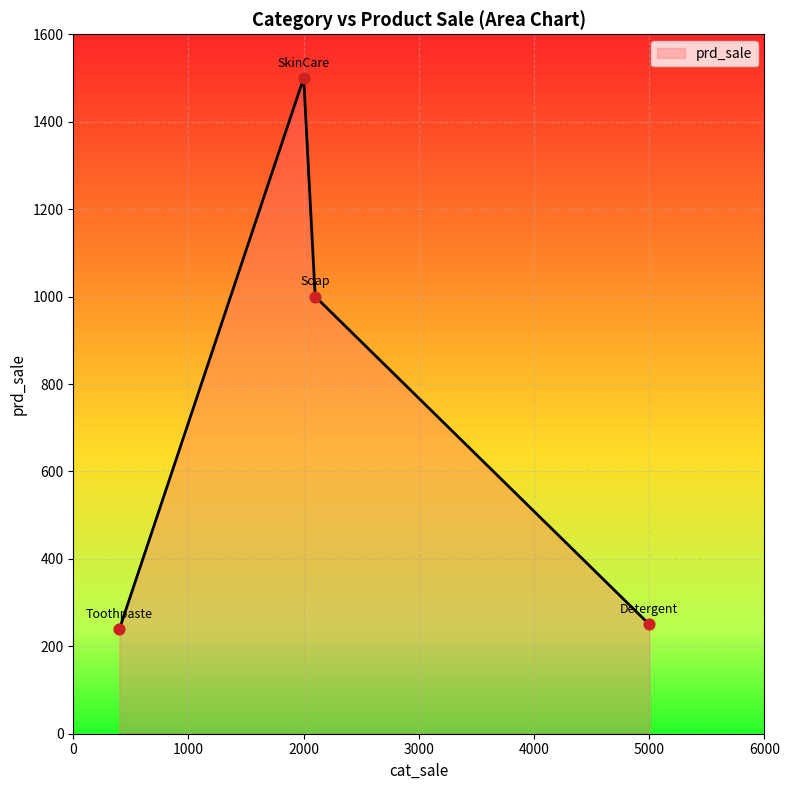

What is the smallest value displayed?

239